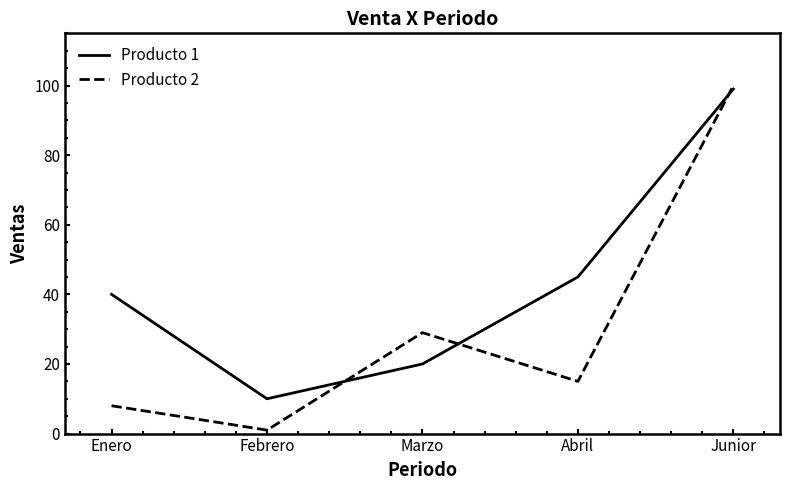

What are all the series names shown in the legend?

Producto 1, Producto 2